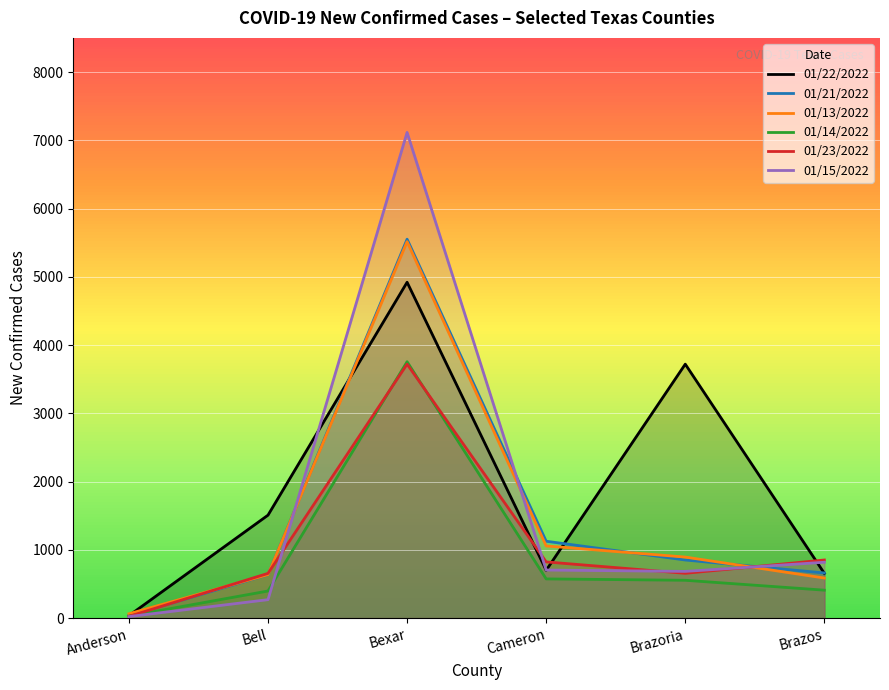

Does the chart display data point markers on the line(s)?

No